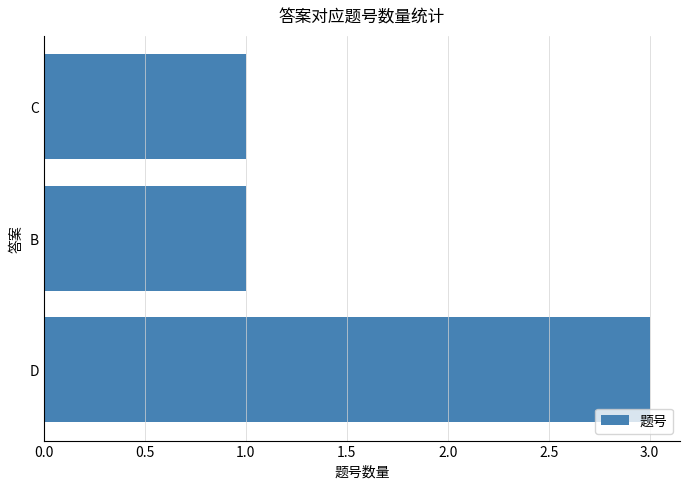

Approximately how many times larger is the value at D compared to B?

3.0